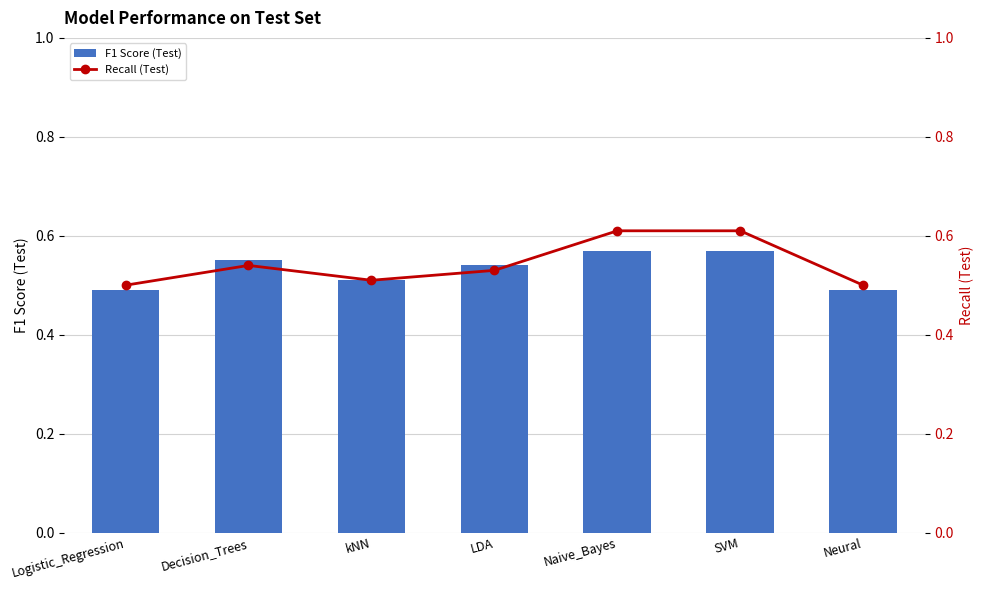

What is the sum of all F1 Score (Test) values?

3.7